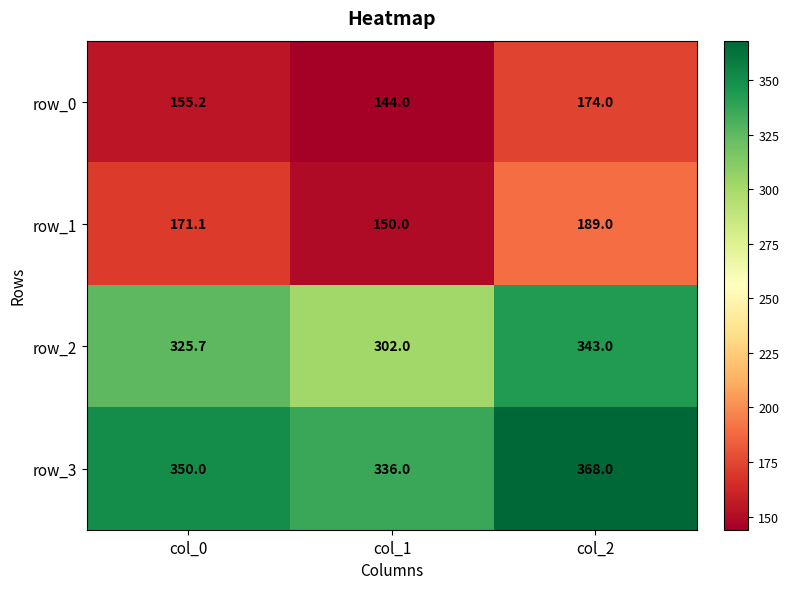

Rank the series at col_0 from highest to lowest value.

row_3, row_2, row_1, row_0